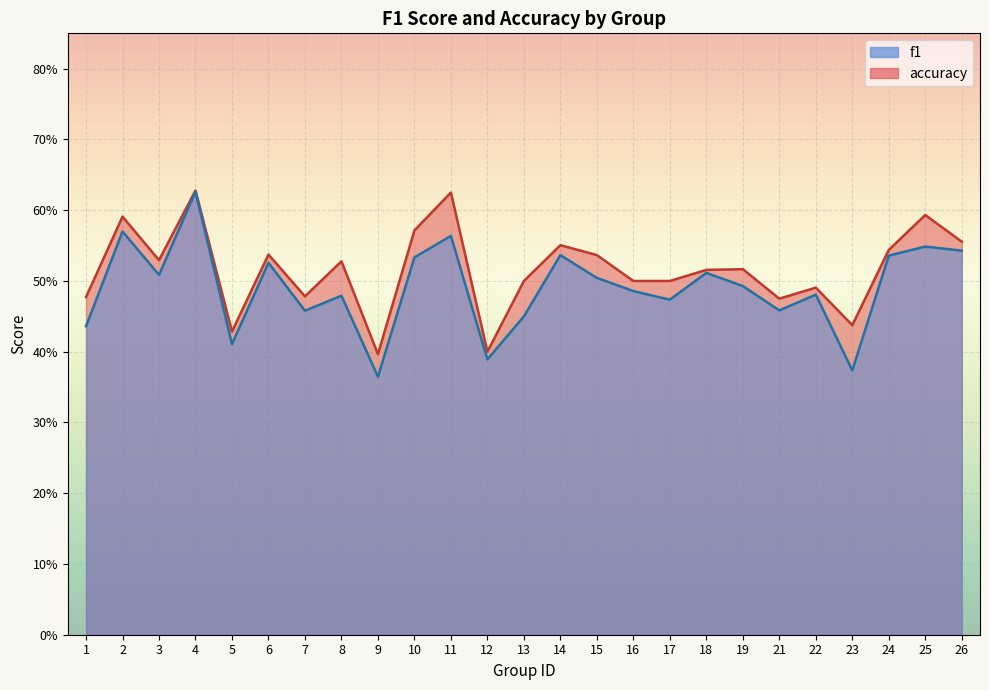

What is the total value across all series at 23?

0.8